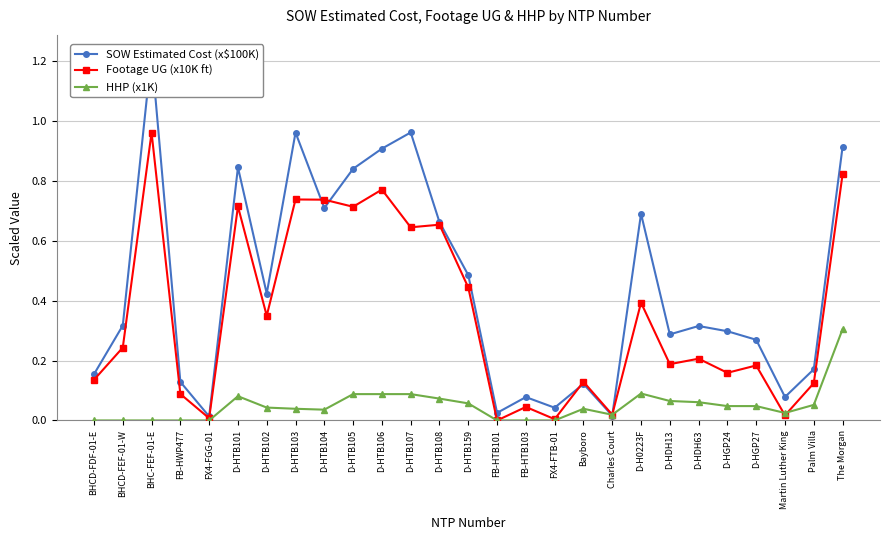

How many values in Footage UG (x10K ft) are above zero?

26